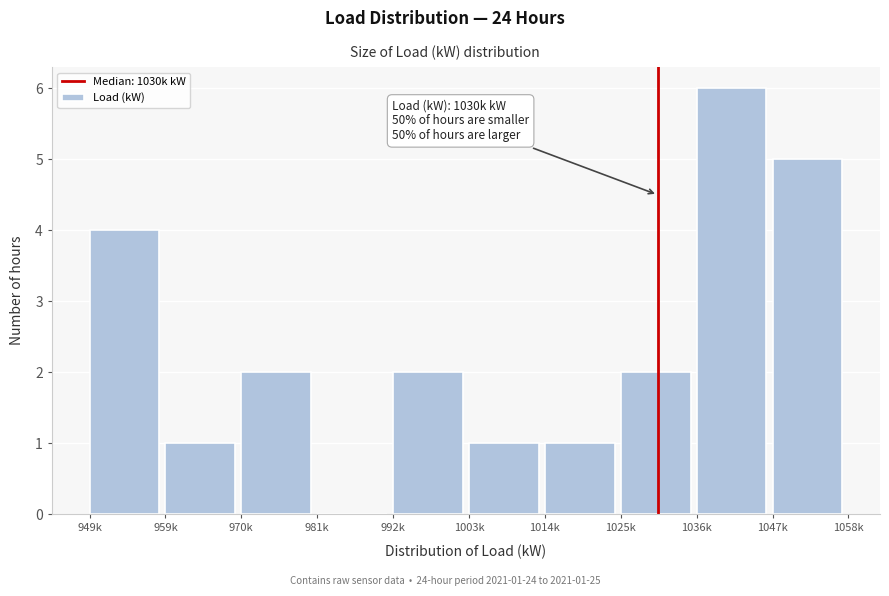

Reading right to left, list all the values displayed in this chart.

1047k=5	1036k=6	1025k=2	1014k=1	1003k=1	992k=2	981k=0	970k=2	959k=1	949k=4